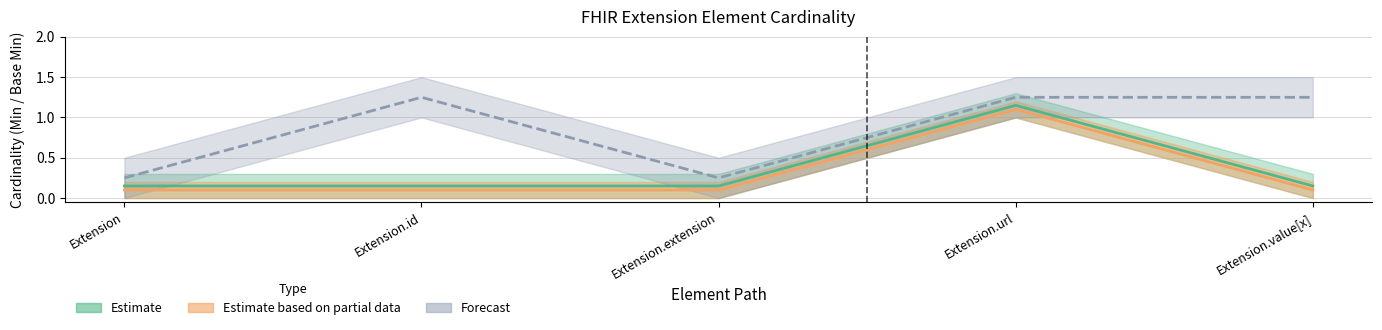

What is the average value of the Min series?

0.3